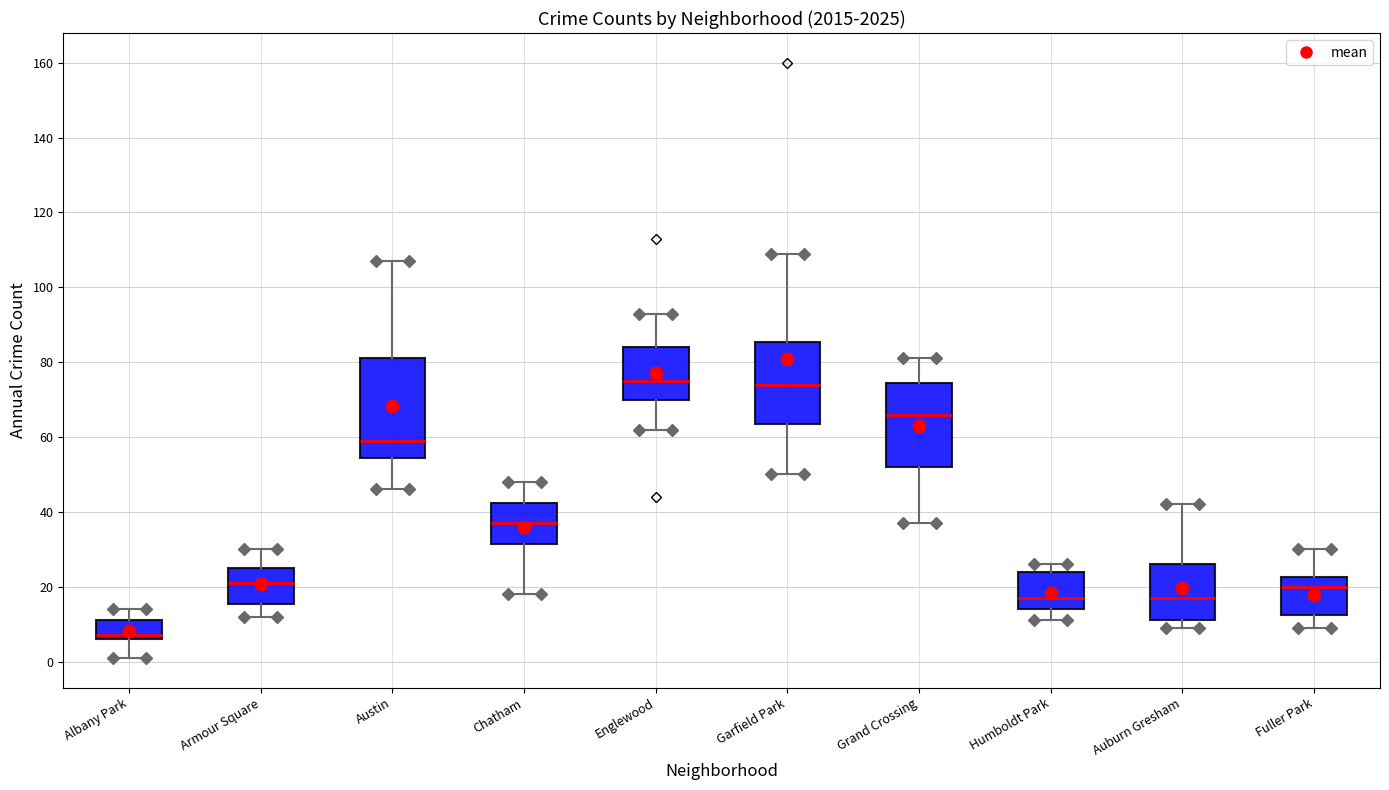

Where does the lower whisker of the box for Armour Square end on the y-axis? The values are not printed on the chart, so give them approximately, as read against the axis.

12